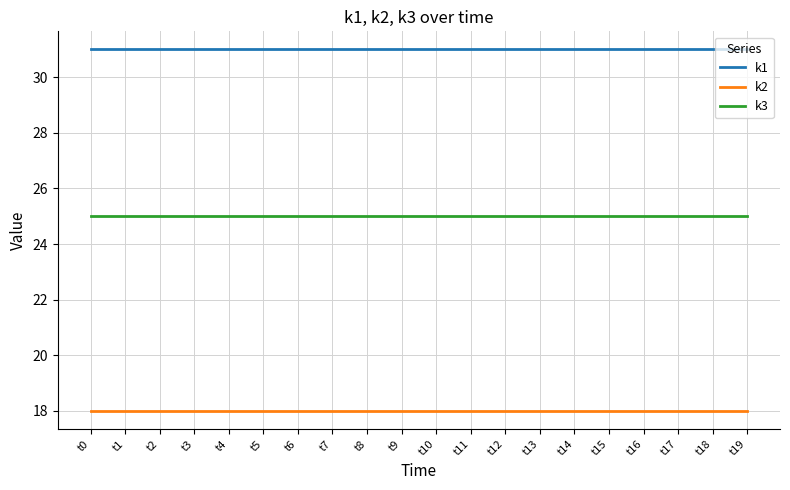

True or false: k2 has a value of 18 at t19.

True